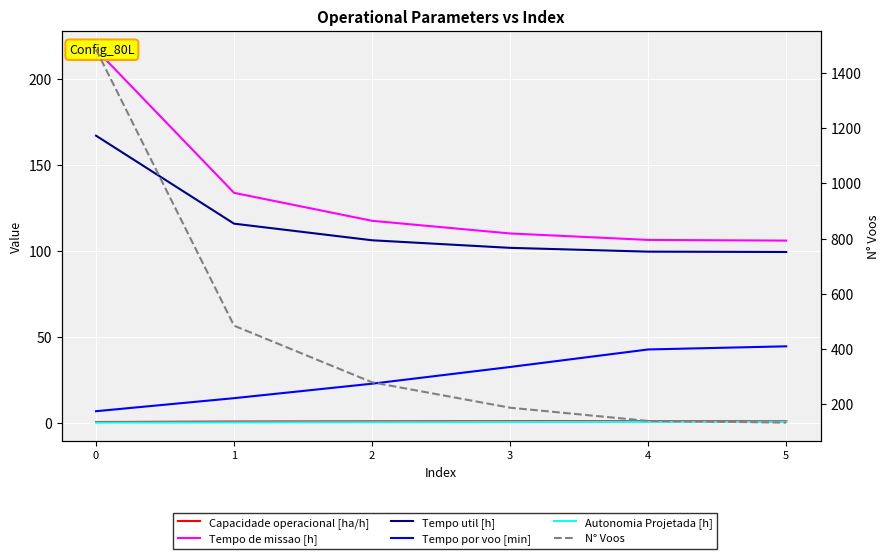

The Capacidade operacional [ha/h] series shows 0.6 at 4. True or false?

False